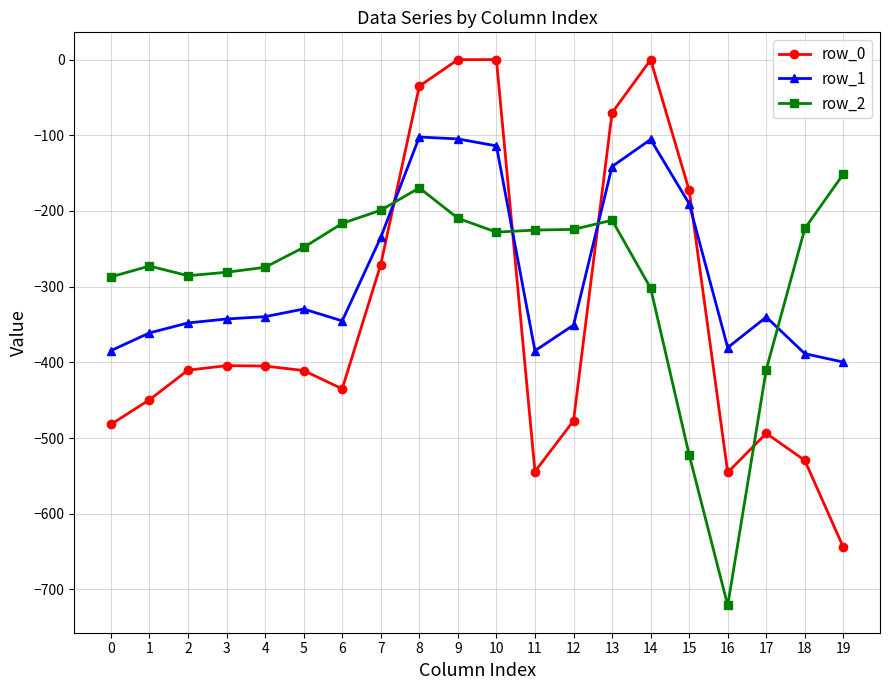

What is the difference between the row_2 values at 15 and 13?

310.0